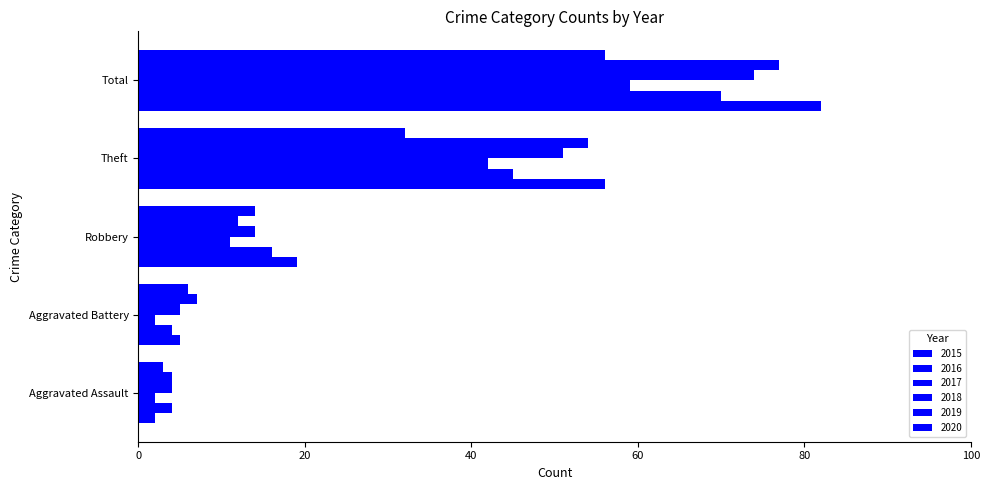

The value of 2016 at Total is 97. True or false?

False